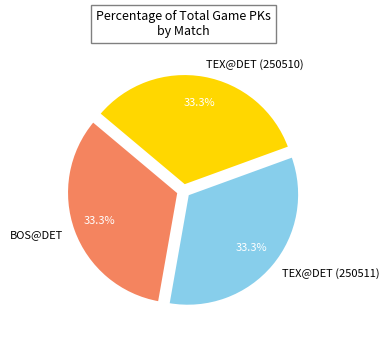

To the nearest percent, what is the average slice percentage?

33%